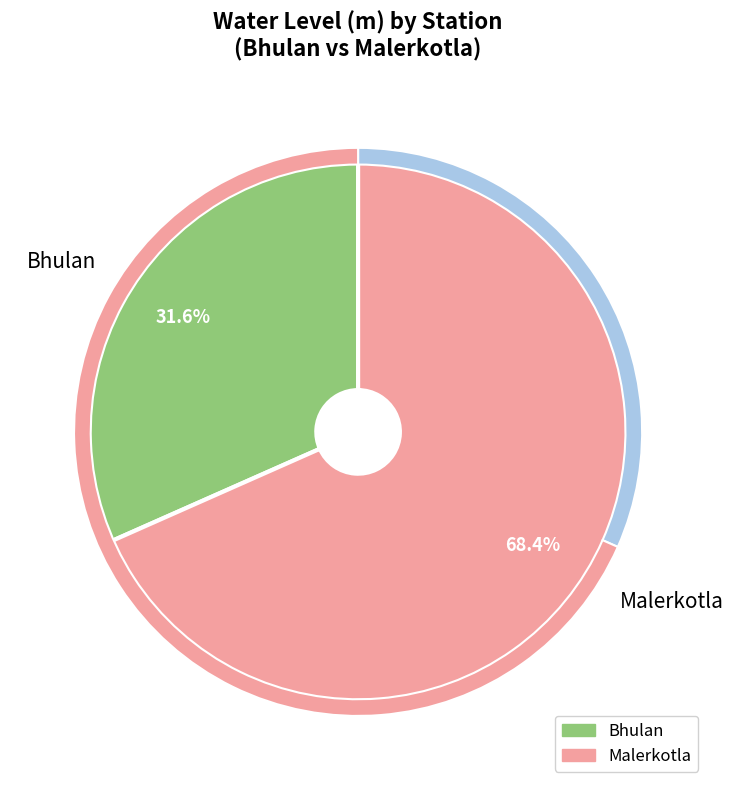

How many segments does this pie chart have?

2